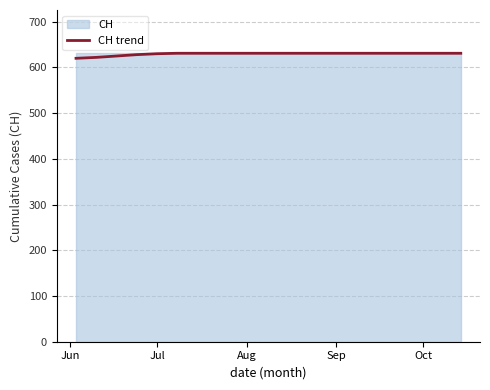

What is the smallest value displayed?

620